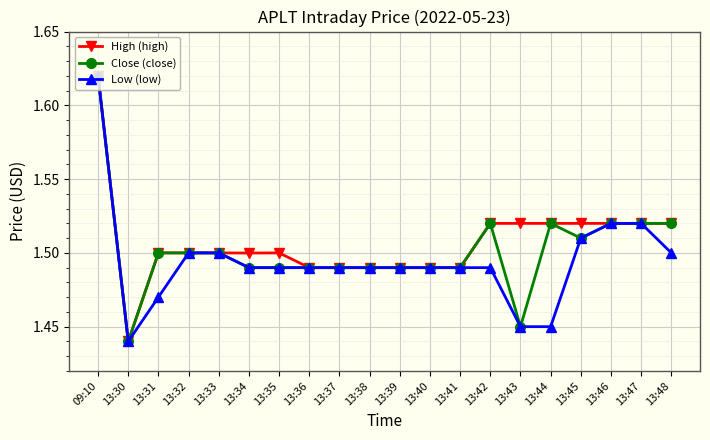

At which label does High (high) reach its peak?

09:10